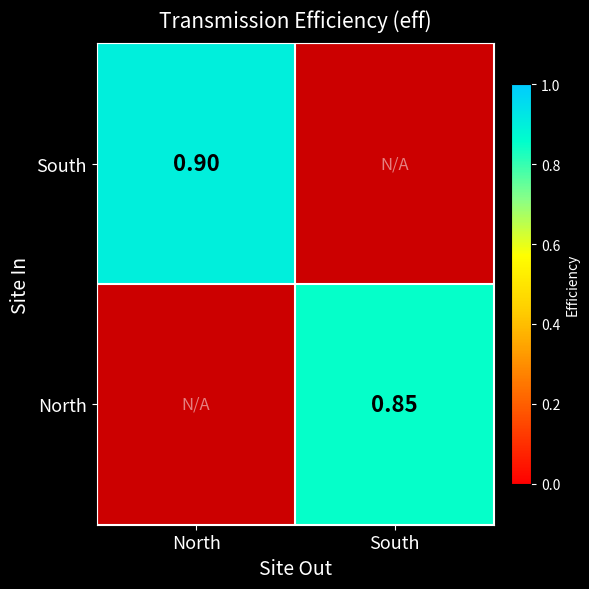

How many data points in North are above 0?

1